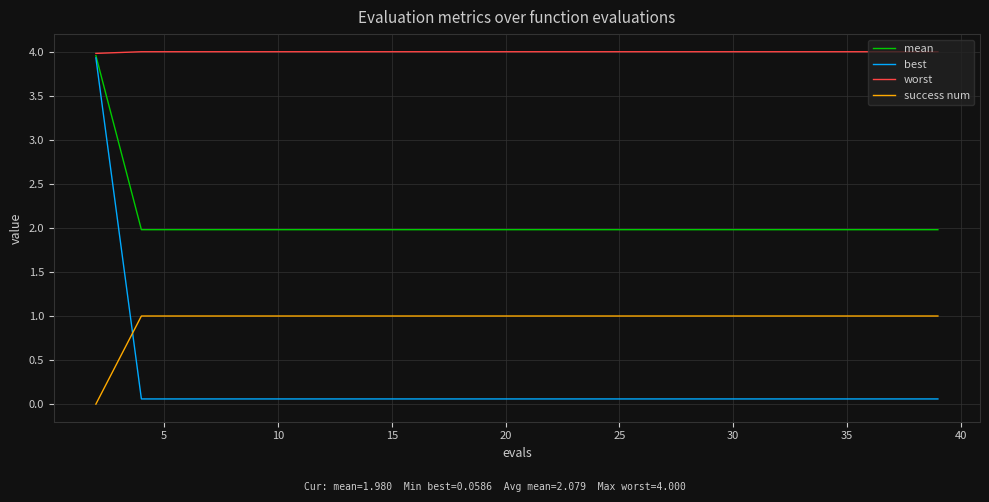

What are all the series names shown in the legend?

mean, best, worst, success num